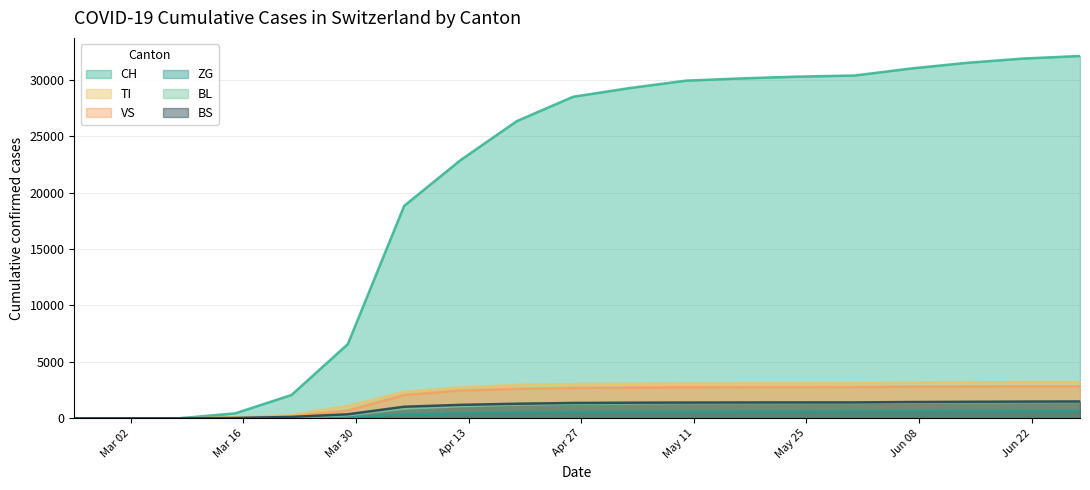

Does the chart display data point markers on the line(s)?

No